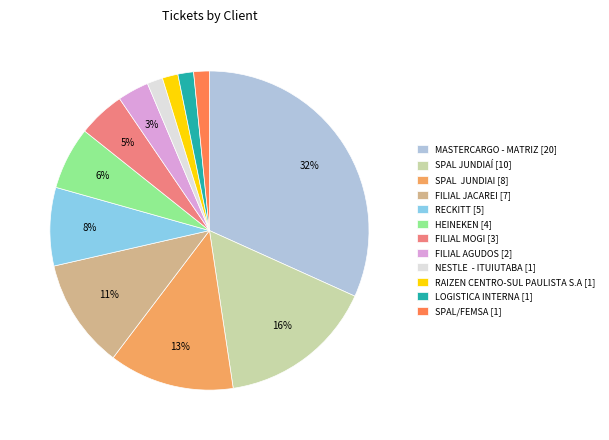

Is it true that MASTERCARGO - MATRIZ is 19% of the pie?

False